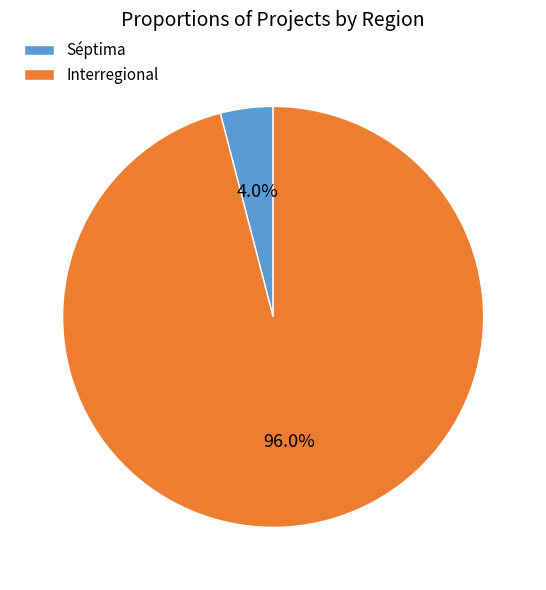

Count the number of slices in the pie.

2